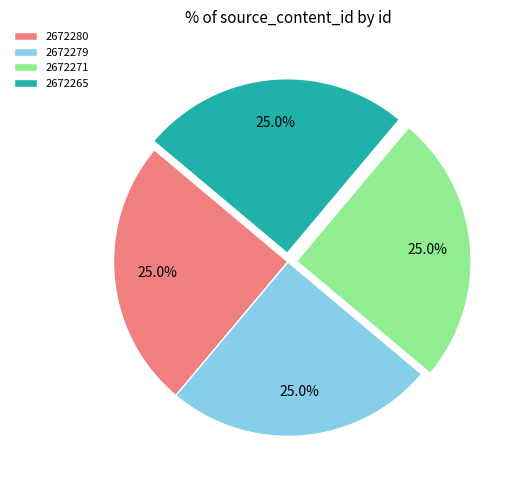

What is the ratio of the value at 2672265 to the value at 2672280?

1.0